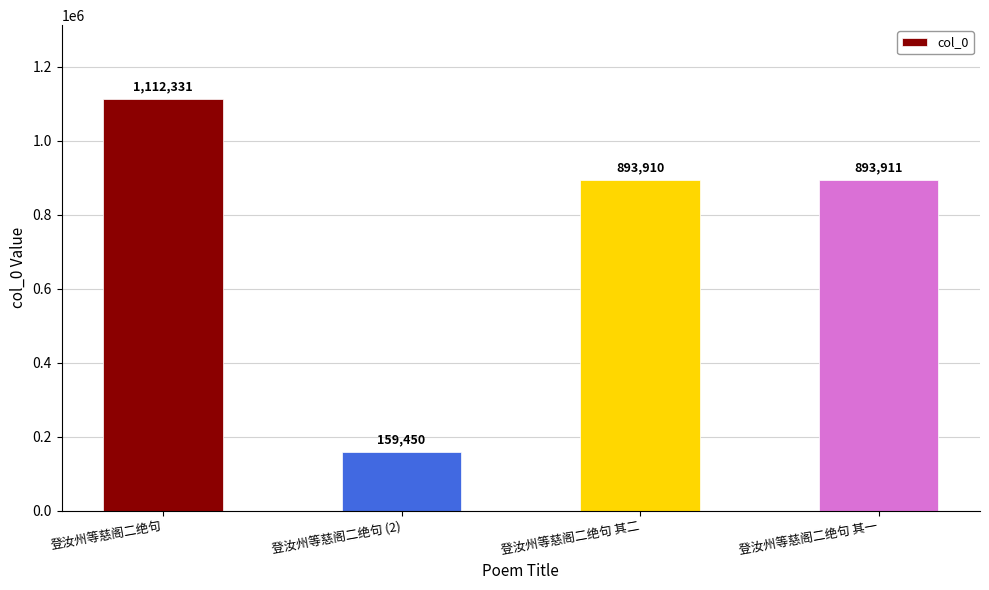

What is the ratio of the value at 登汝州等慈阁二绝句 其二 to the value at 登汝州等慈阁二绝句?

0.8